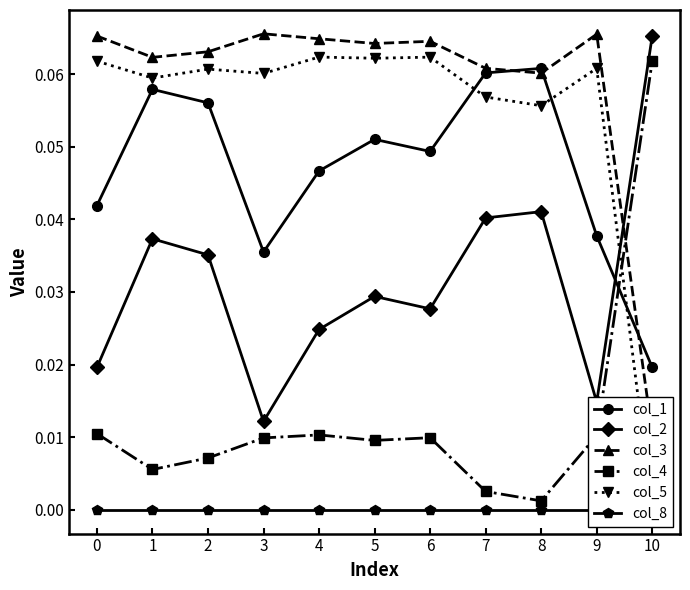

At 7, list the series in order from smallest to largest.

col_8, col_4, col_2, col_5, col_1, col_3